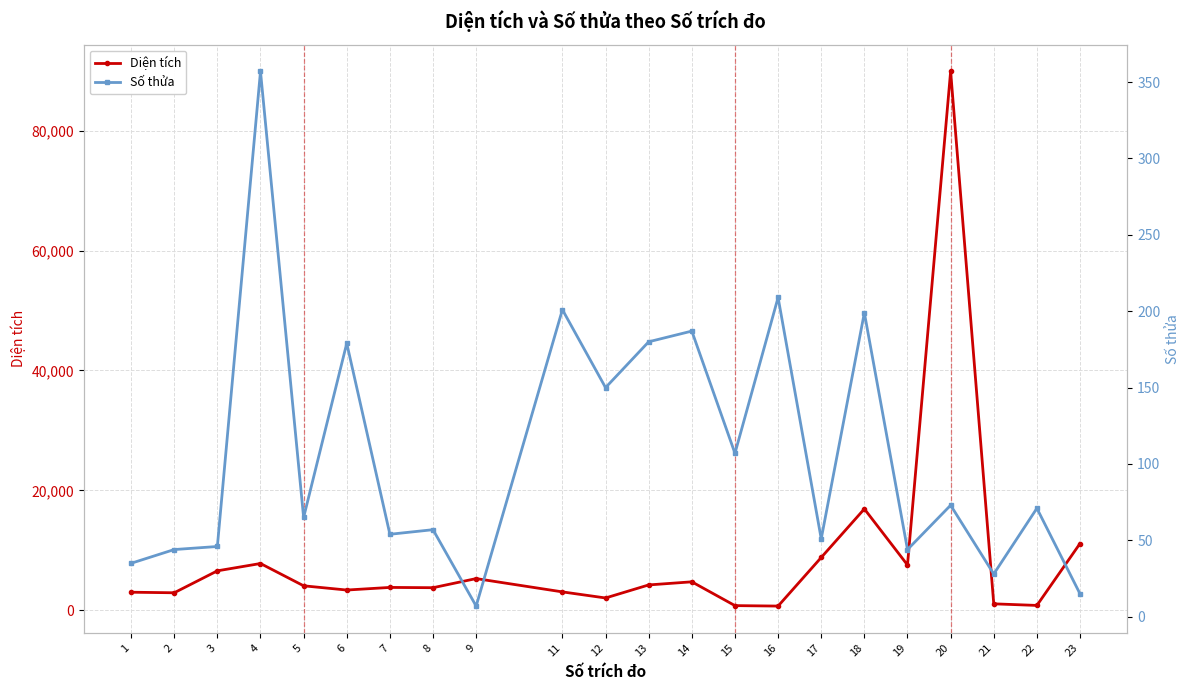

Is this an area chart (filled region under the line)?

No